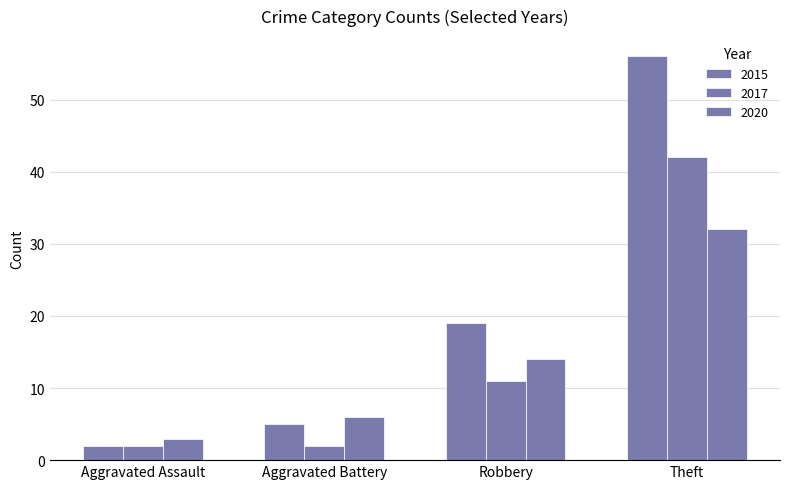

Which series has the largest total across all categories?

2015